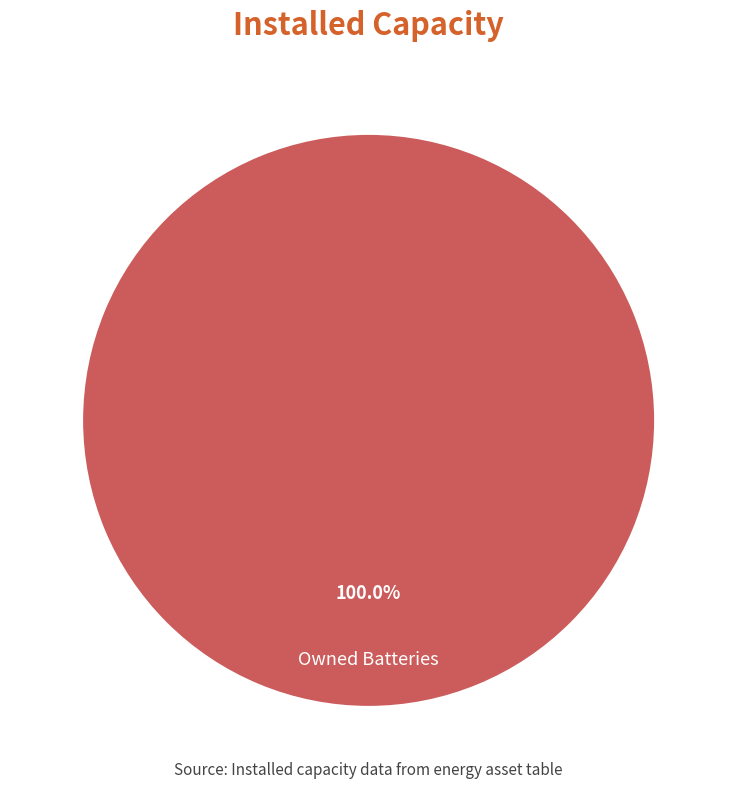

Is there a majority slice in this chart?

Yes